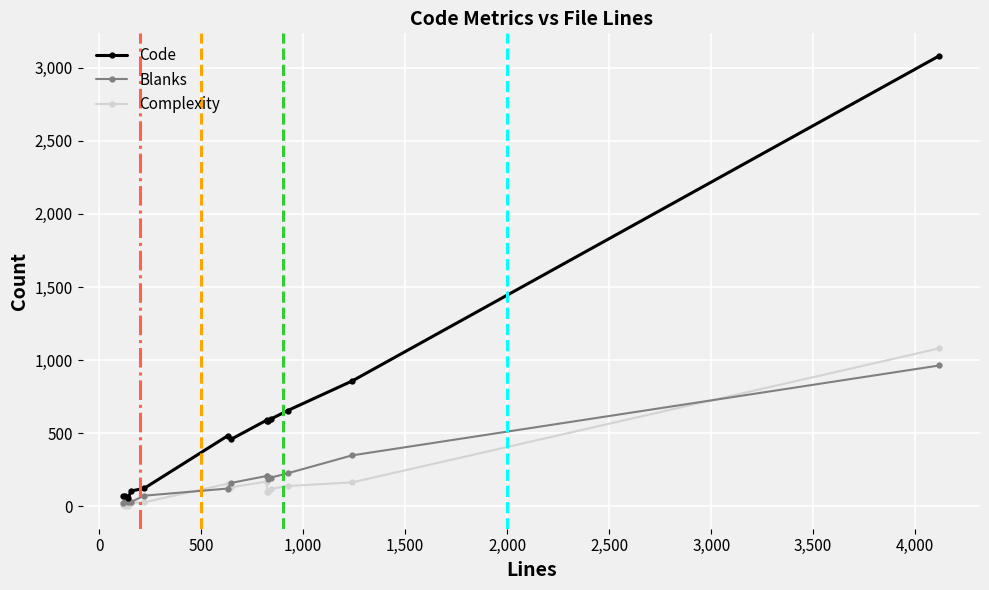

What is the sum of all Blanks values?

2800